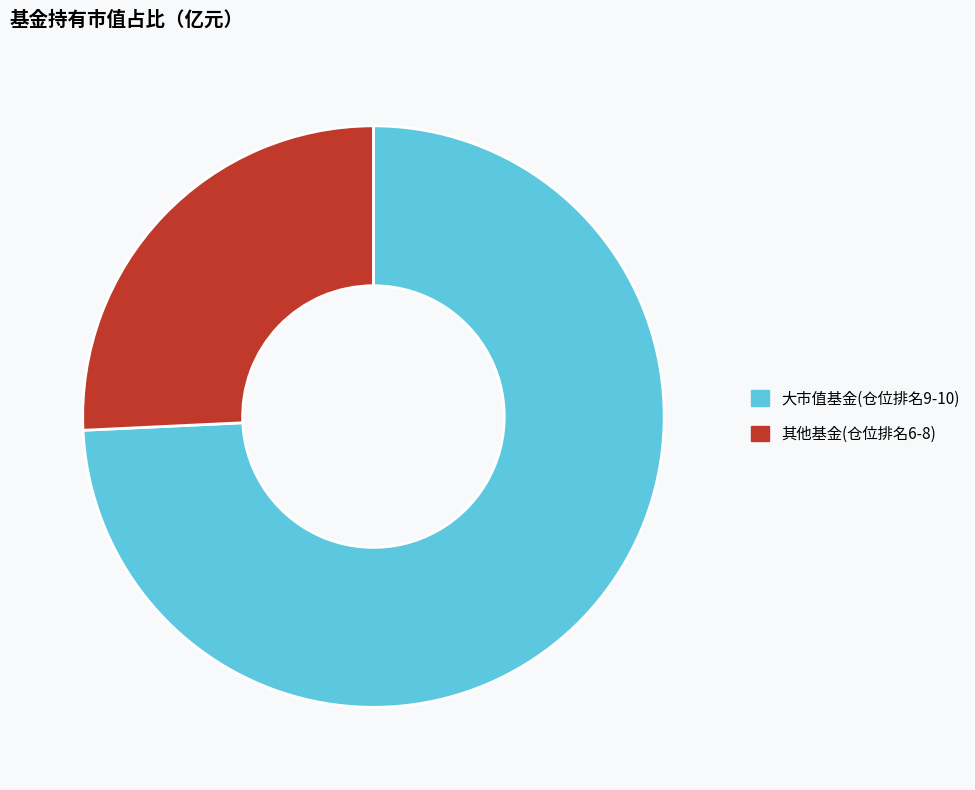

Rank the categories by value from highest to lowest.

大市值基金(仓位排名9-10), 其他基金(仓位排名6-8)